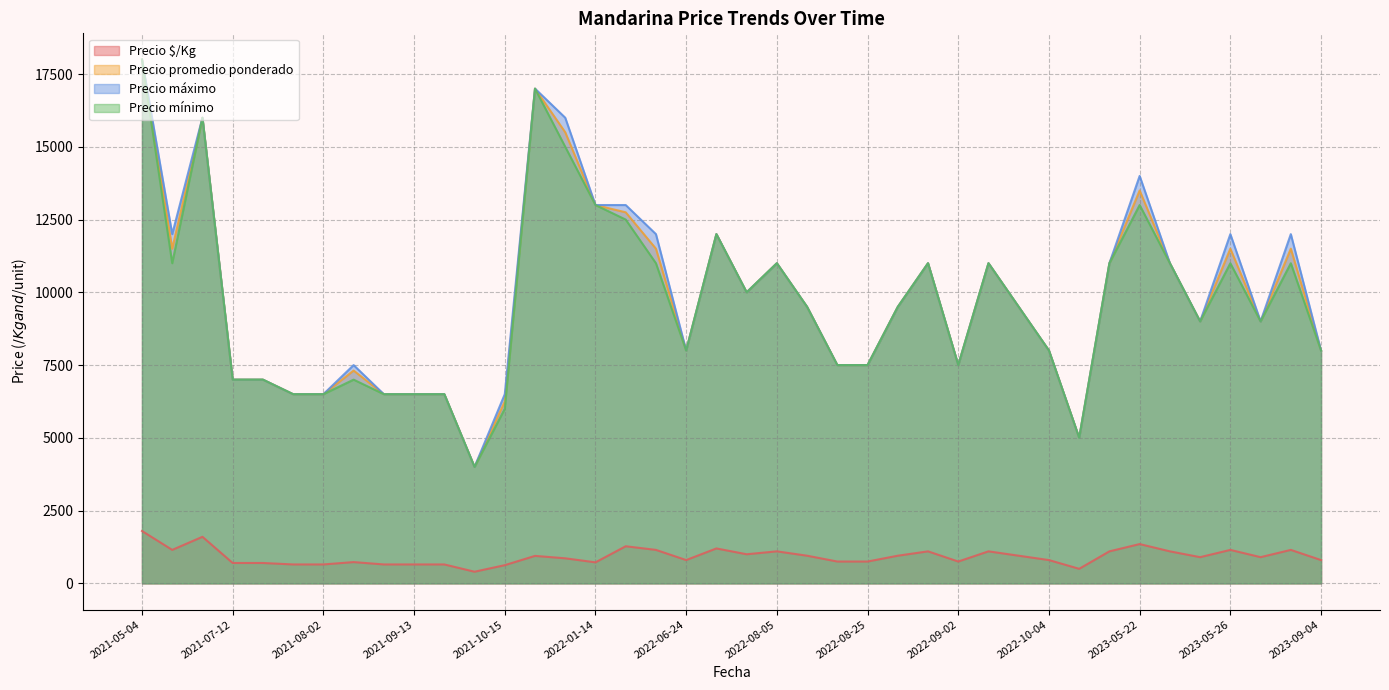

Which label corresponds to the largest value in the chart?

2021-05-04